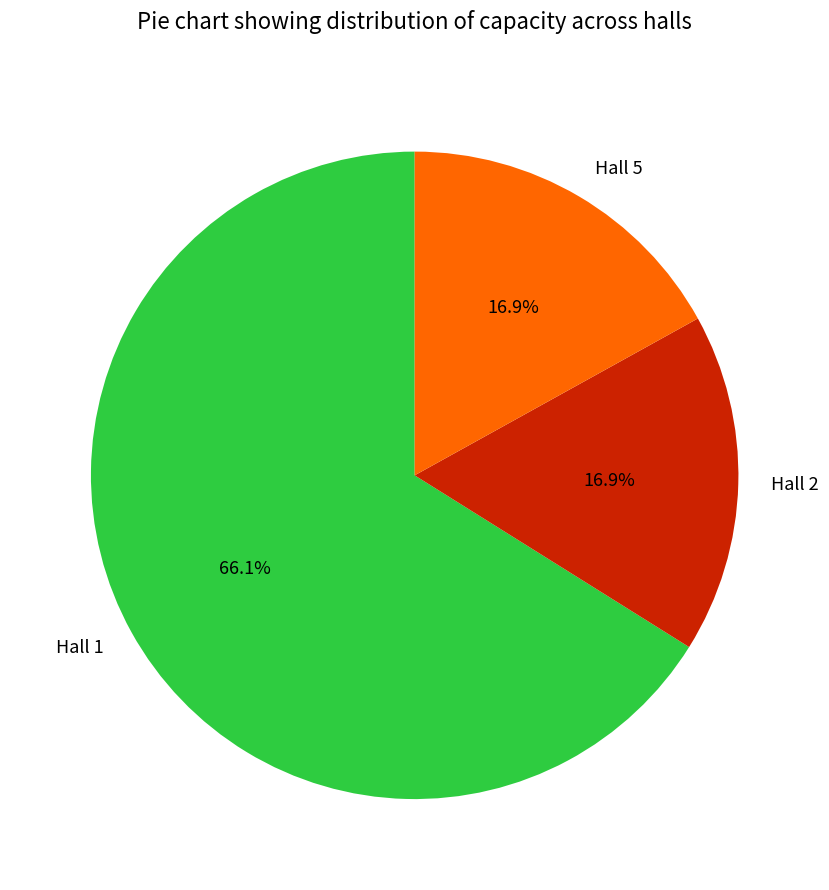

What is the largest slice in the pie chart?

Hall 1